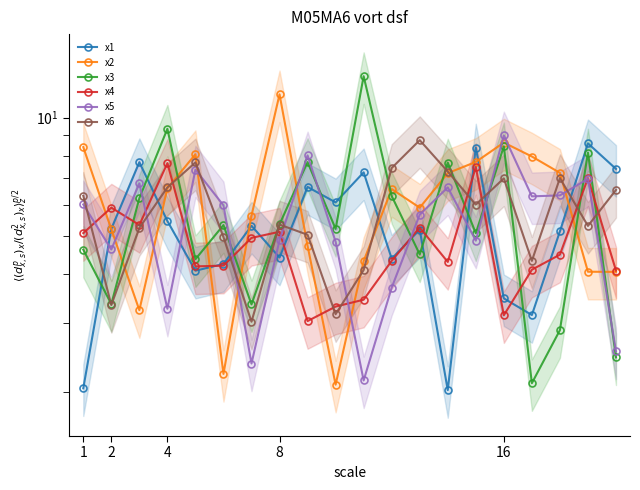

True or false: x1 and x3 cross at least once.

True